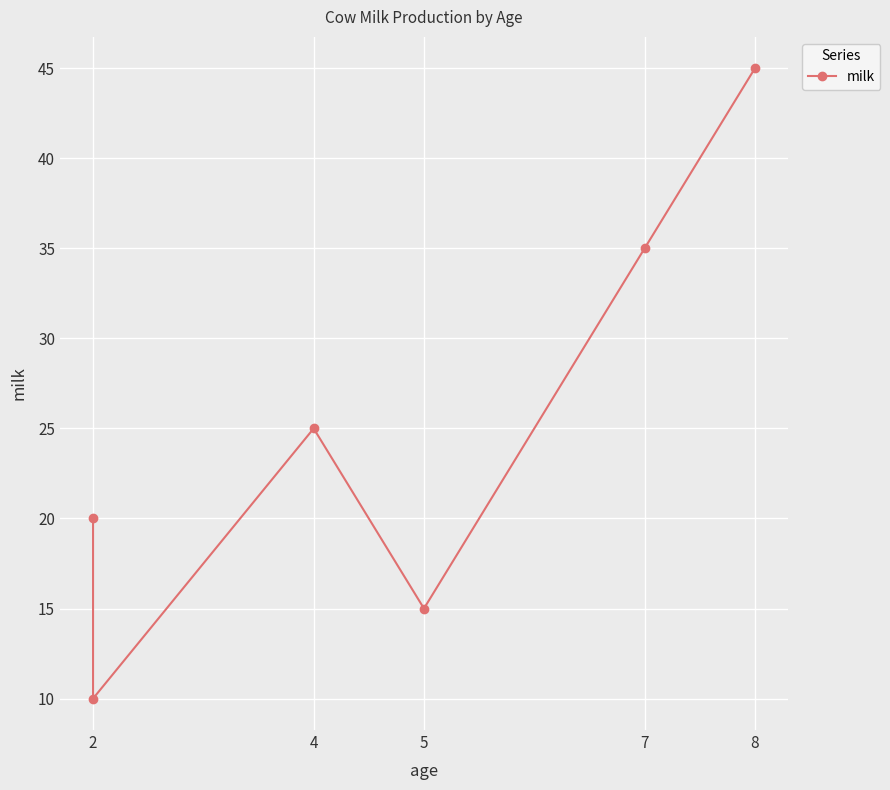

Reading right to left, what are all the values shown in this chart?

45	35	15	25	10	20